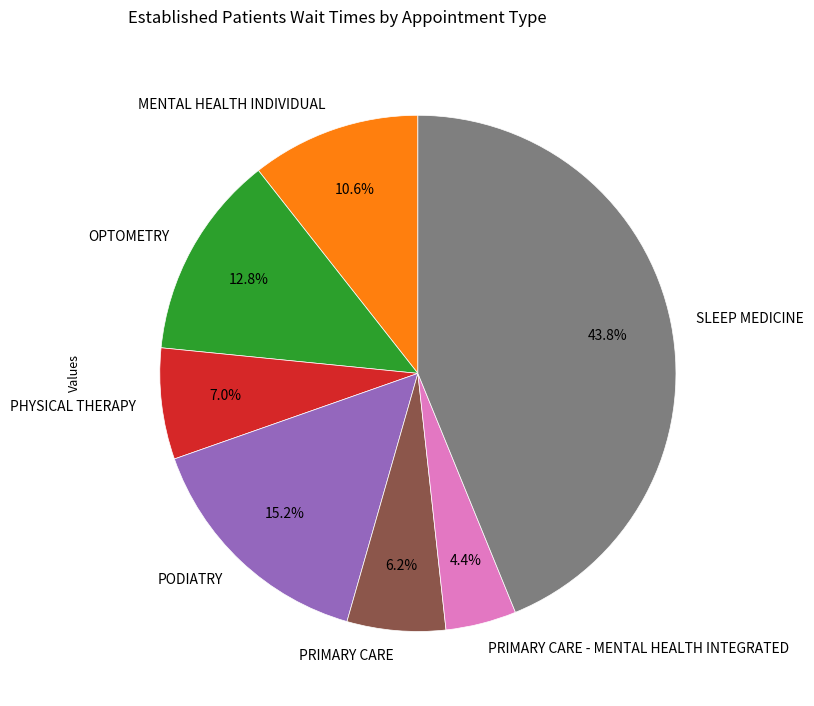

Is the sum of PODIATRY and PRIMARY CARE greater than half?

No